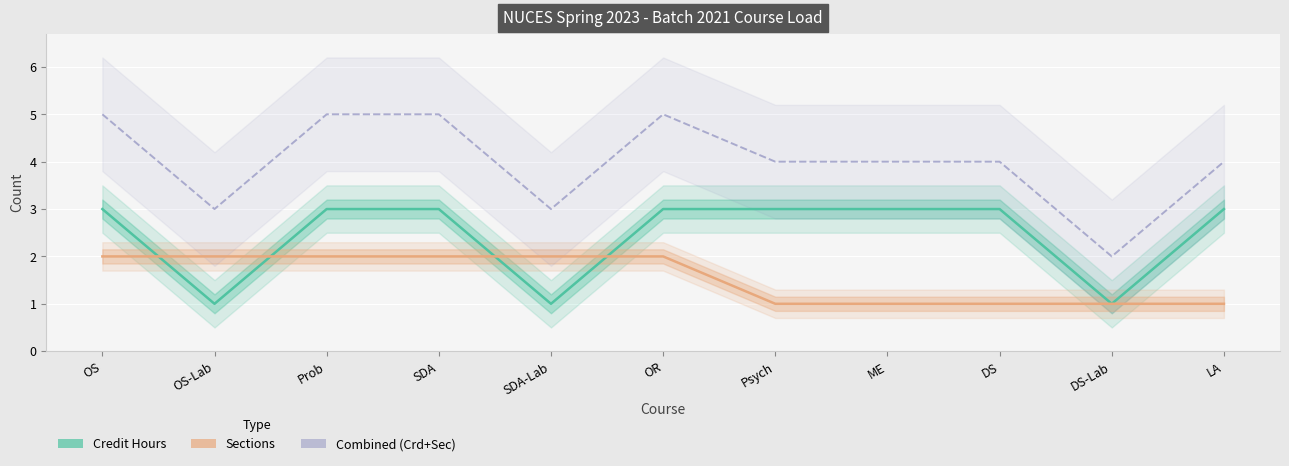

Reading left to right, transcribe all the data shown in this chart.

Credit Hours: OS=3	OS-Lab=1	Prob=3	SDA=3	SDA-Lab=1	OR=3	Psych=3	ME=3	DS=3	DS-Lab=1	LA=3
Sections: OS=2	OS-Lab=2	Prob=2	SDA=2	SDA-Lab=2	OR=2	Psych=1	ME=1	DS=1	DS-Lab=1	LA=1
Combined (Crd+Sec): OS=5	OS-Lab=3	Prob=5	SDA=5	SDA-Lab=3	OR=5	Psych=4	ME=4	DS=4	DS-Lab=2	LA=4